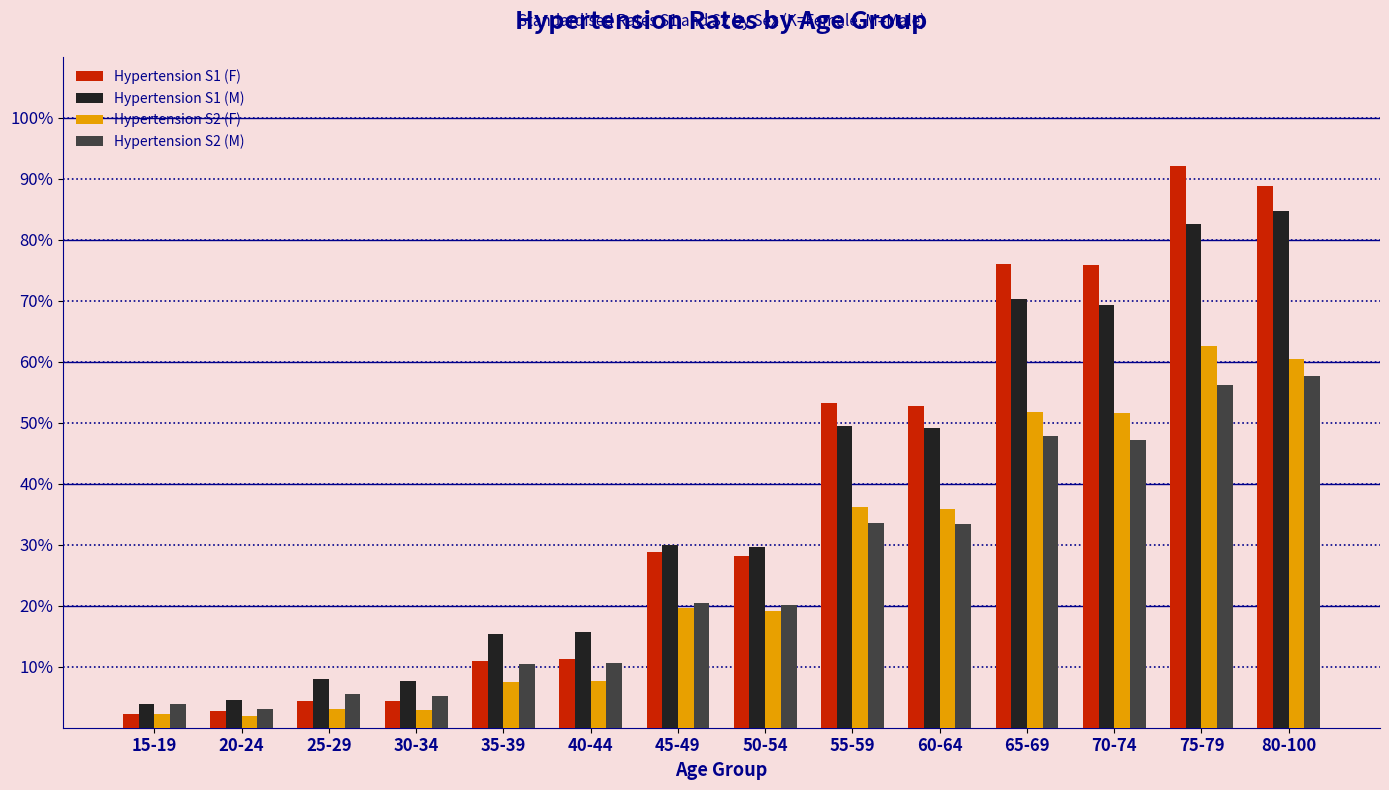

True or false: Hypertension S2 (F) has a value of 0.4 at 55-59.

True